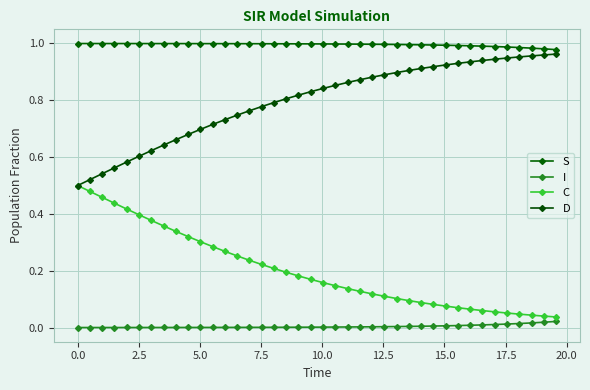

Reading right to left, extract all data points from this chart.

S: 1.0	1.0	1.0	1.0	1.0	1.0	1.0	1.0	1.0	1.0	1.0	1.0	1.0	1.0	1.0	1.0	1.0	1.0	1.0	1.0	1.0	1.0	1.0	1.0	1.0	1.0	1.0	1.0	1.0	1.0	1.0	1.0	1.0	1.0	1.0	1.0	1.0	1.0	1.0	1.0
I: 0.0	0.0	0.0	0.0	0.0	0.0	0.0	0.0	0.0	0.0	0.0	0.0	0.0	0.0	0.0	0.0	0.0	0.0	0.0	0.0	0.0	0.0	0.0	0.0	0.0	0.0	0.0	0.0	0.0	0.0	0.0	0.0	0.0	0.0	0.0	0.0	0.0	0.0	0.0	0.0
C: 0.0	0.0	0.0	0.0	0.1	0.1	0.1	0.1	0.1	0.1	0.1	0.1	0.1	0.1	0.1	0.1	0.1	0.1	0.1	0.2	0.2	0.2	0.2	0.2	0.2	0.2	0.3	0.3	0.3	0.3	0.3	0.3	0.4	0.4	0.4	0.4	0.4	0.5	0.5	0.5
D: 1.0	1.0	1.0	1.0	0.9	0.9	0.9	0.9	0.9	0.9	0.9	0.9	0.9	0.9	0.9	0.9	0.9	0.9	0.9	0.8	0.8	0.8	0.8	0.8	0.8	0.8	0.7	0.7	0.7	0.7	0.7	0.7	0.6	0.6	0.6	0.6	0.6	0.5	0.5	0.5